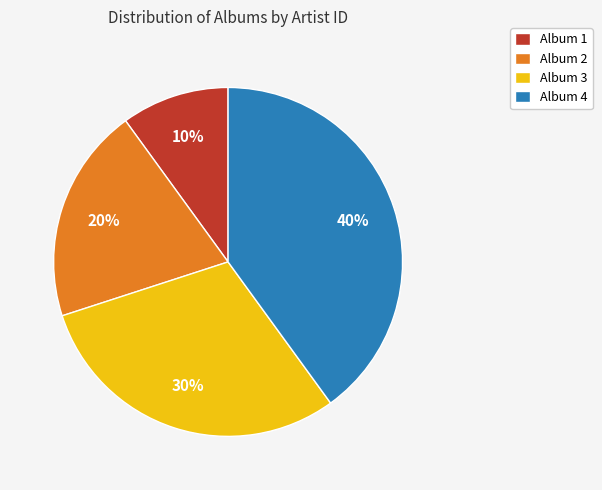

To the nearest percent, what is the combined percentage of Album 3 and Album 4?

70%